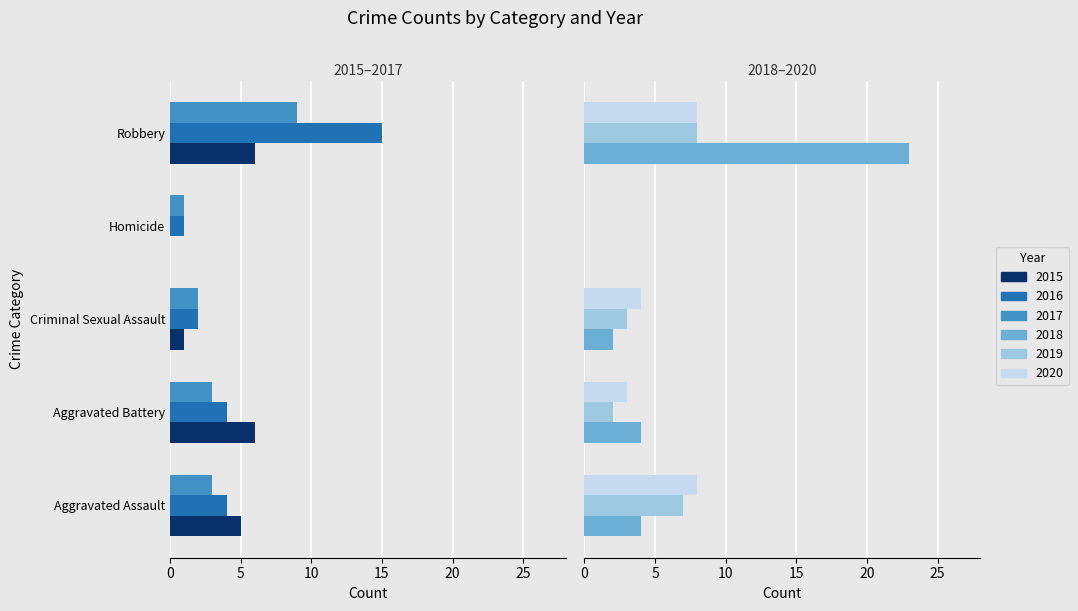

Rank the series at Robbery from lowest to highest value.

2015, 2019, 2020, 2017, 2016, 2018